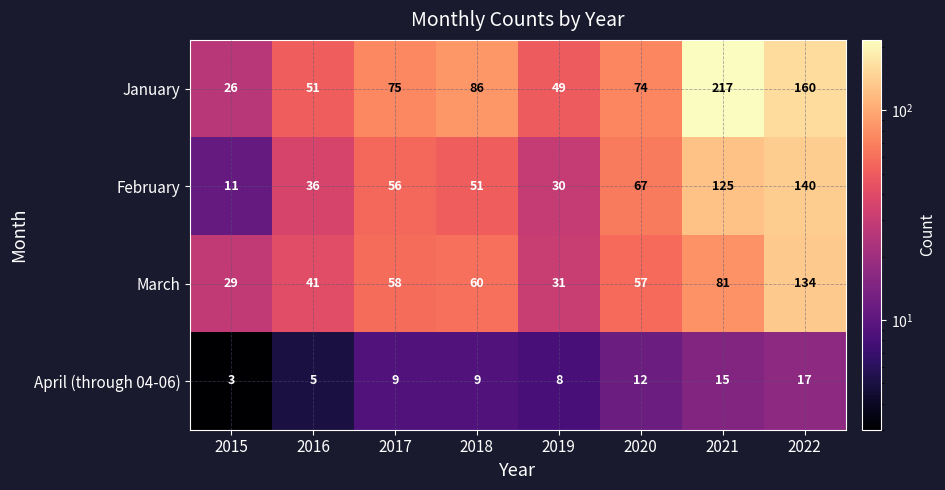

Which category has the highest value across all series?

2021